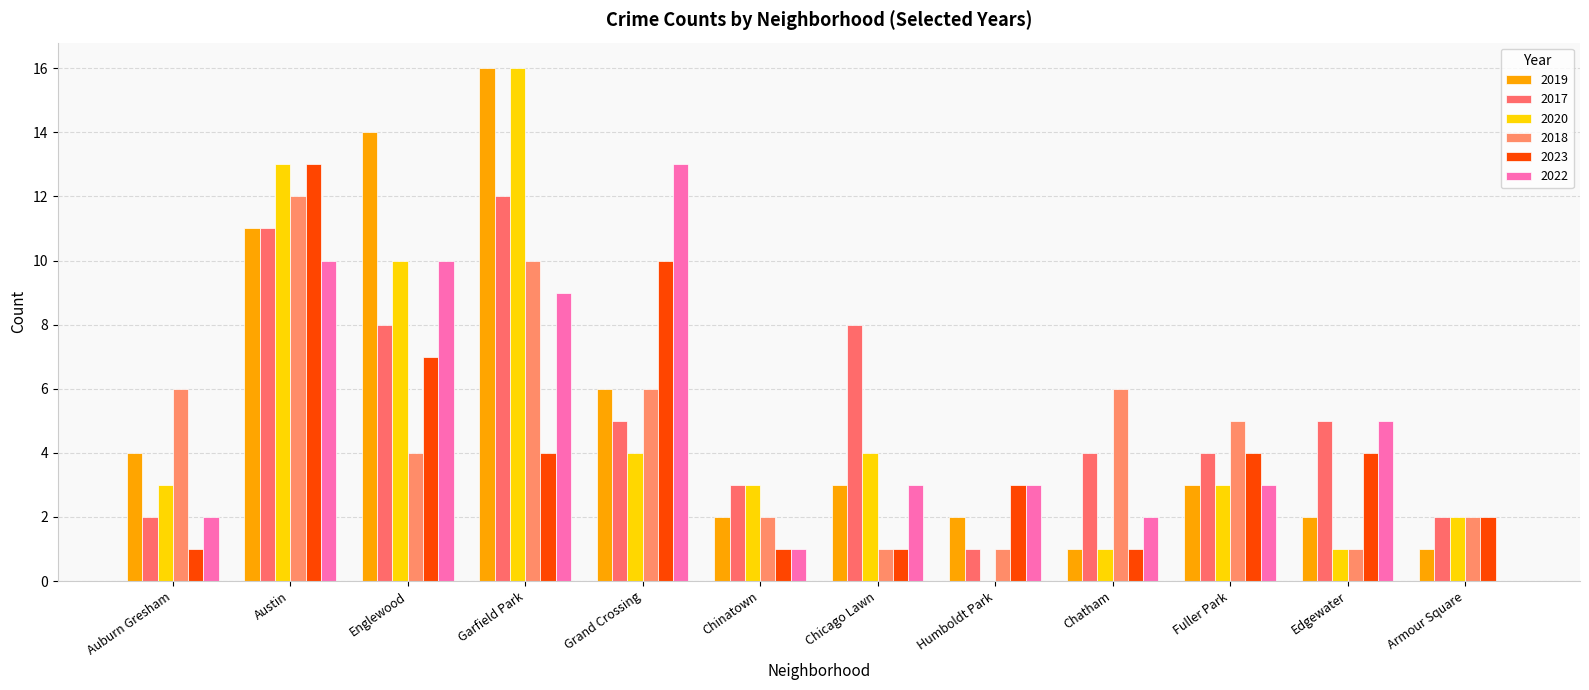

What are all the series names shown in the legend?

2019, 2017, 2020, 2018, 2023, 2022